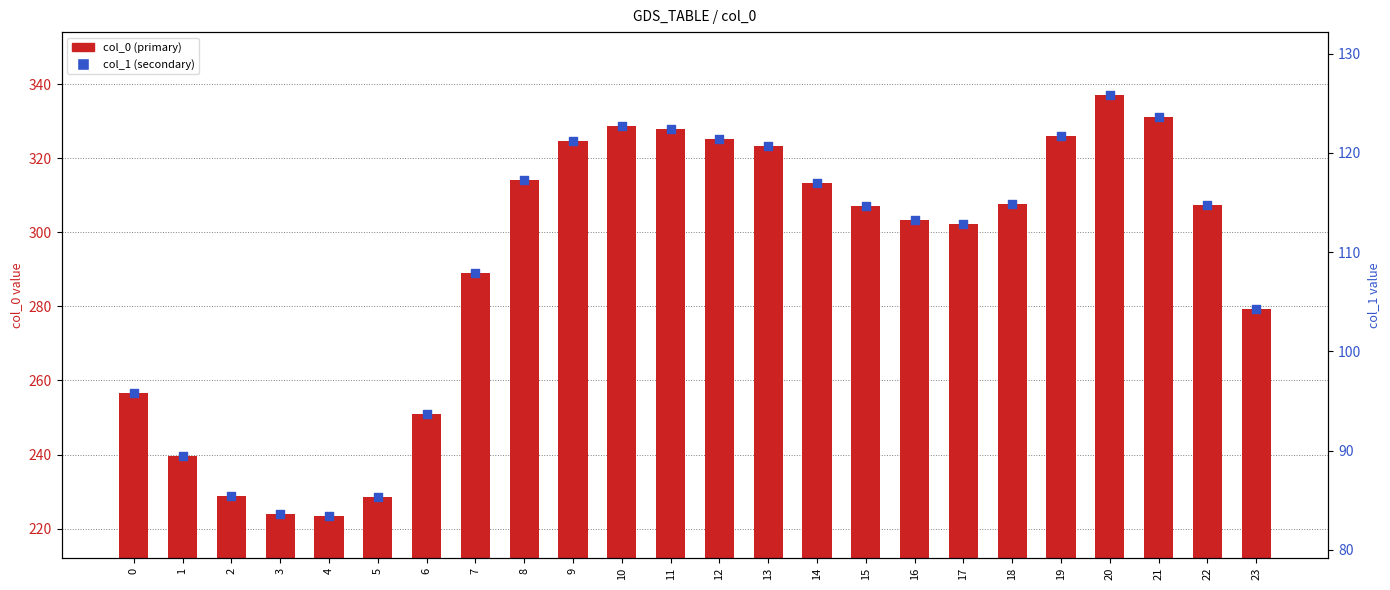

Which series has the largest total across all categories?

col_0 (primary)